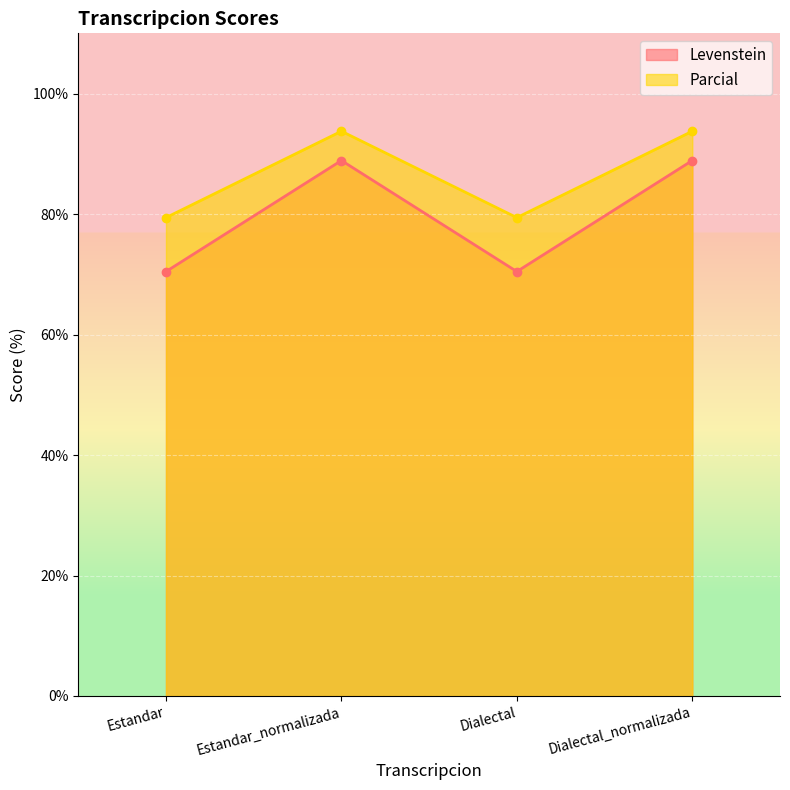

How many lines are shown in the chart?

2